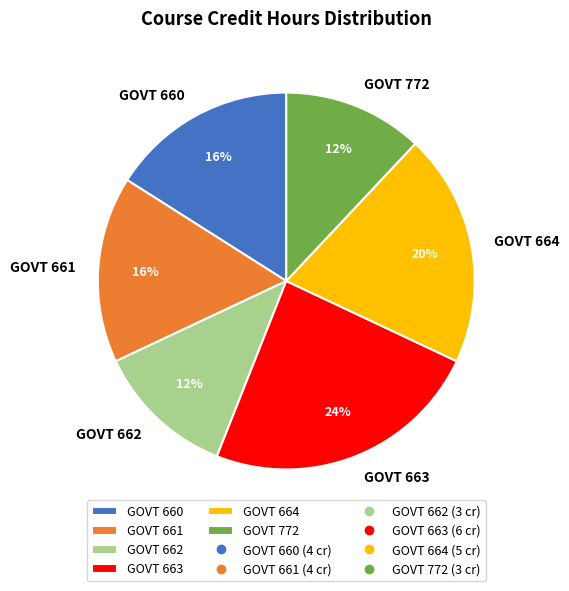

Between GOVT 664 and GOVT 661, which is larger?

GOVT 664